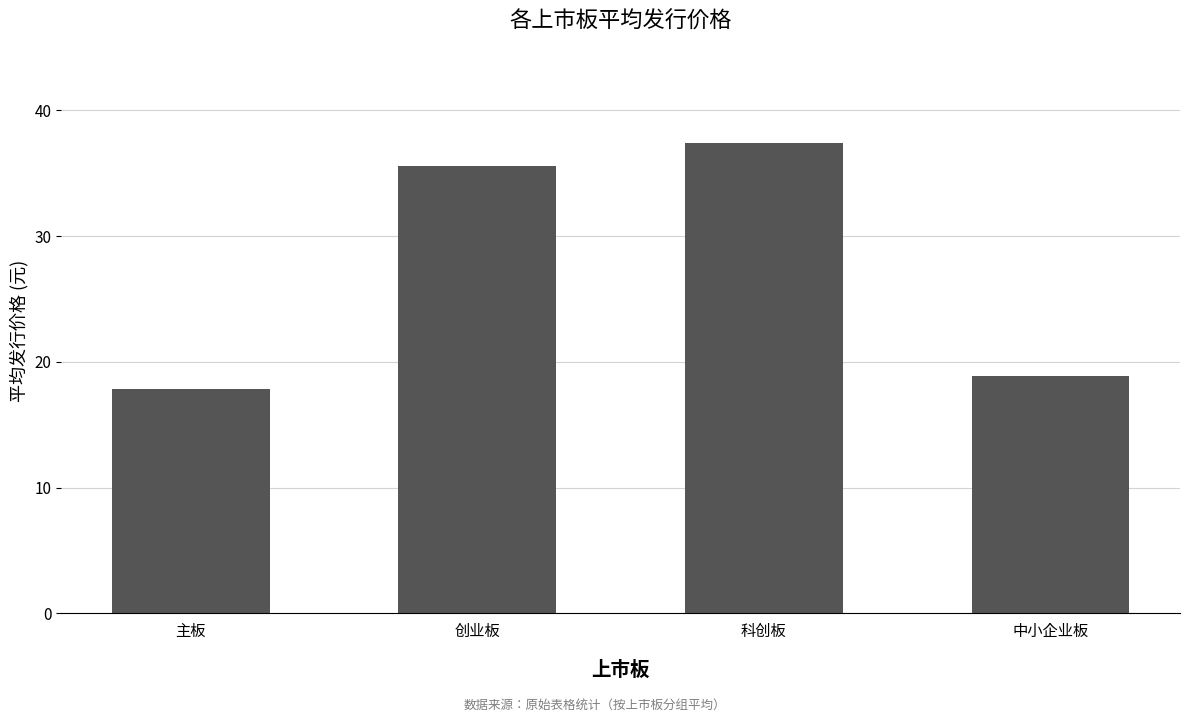

True or false: the data shows 7.3 at 中小企业板.

False